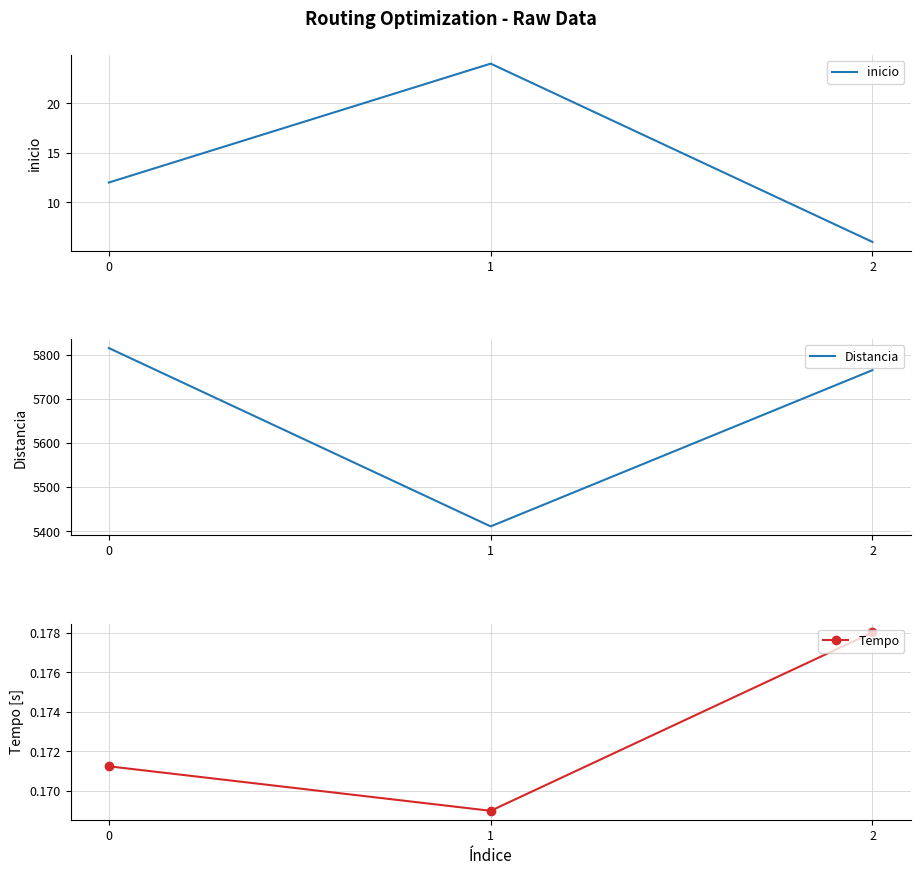

What is the sum of the inicio values at 1 and 0?

36